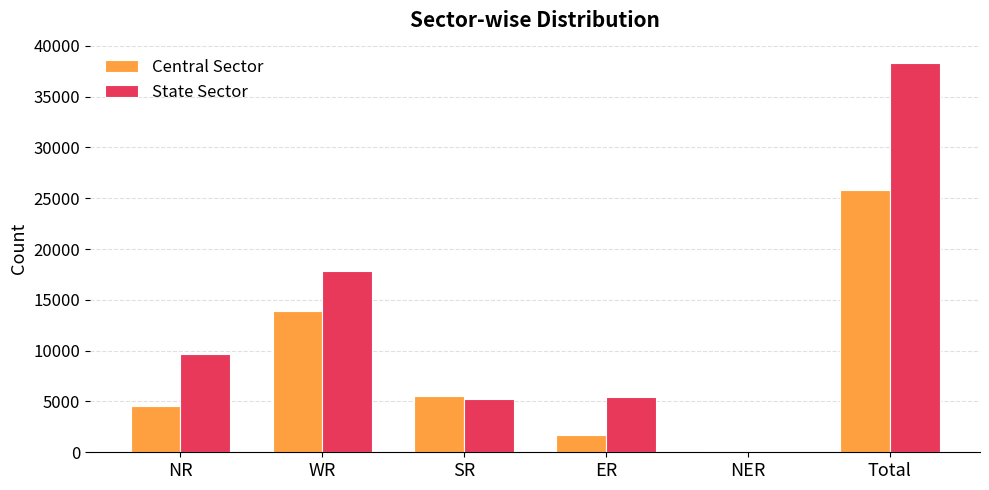

At which category does the chart reach its peak across all series?

Total